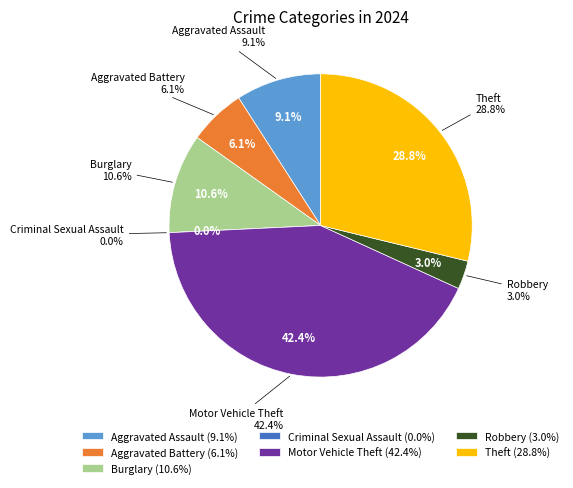

To the nearest percent, what is the combined percentage of Robbery and Aggravated Assault?

12%